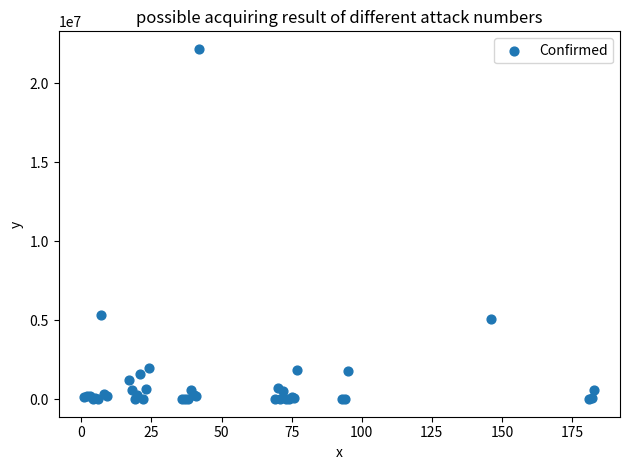

What Y value in the scatter plot is closest to 11089854?

5361967